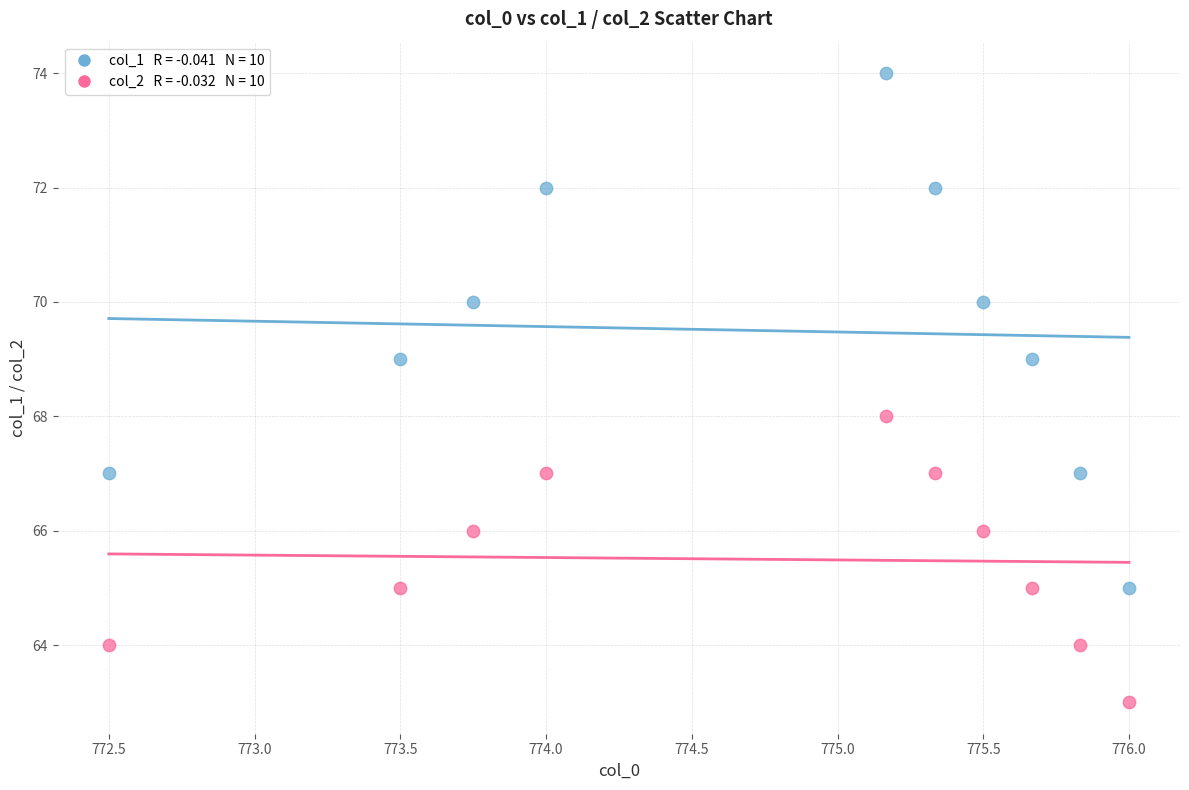

Across all data points, what is the range of Y values (max minus min)?

11